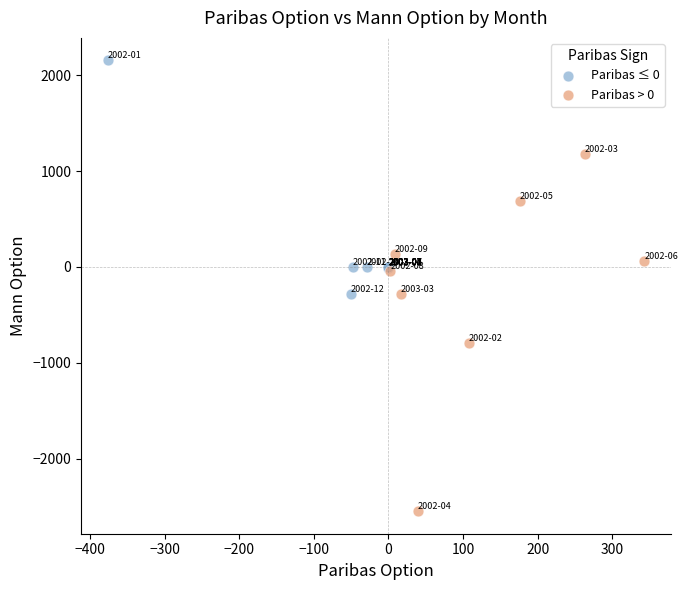

Which series contains the lowest Y value?

Paribas > 0